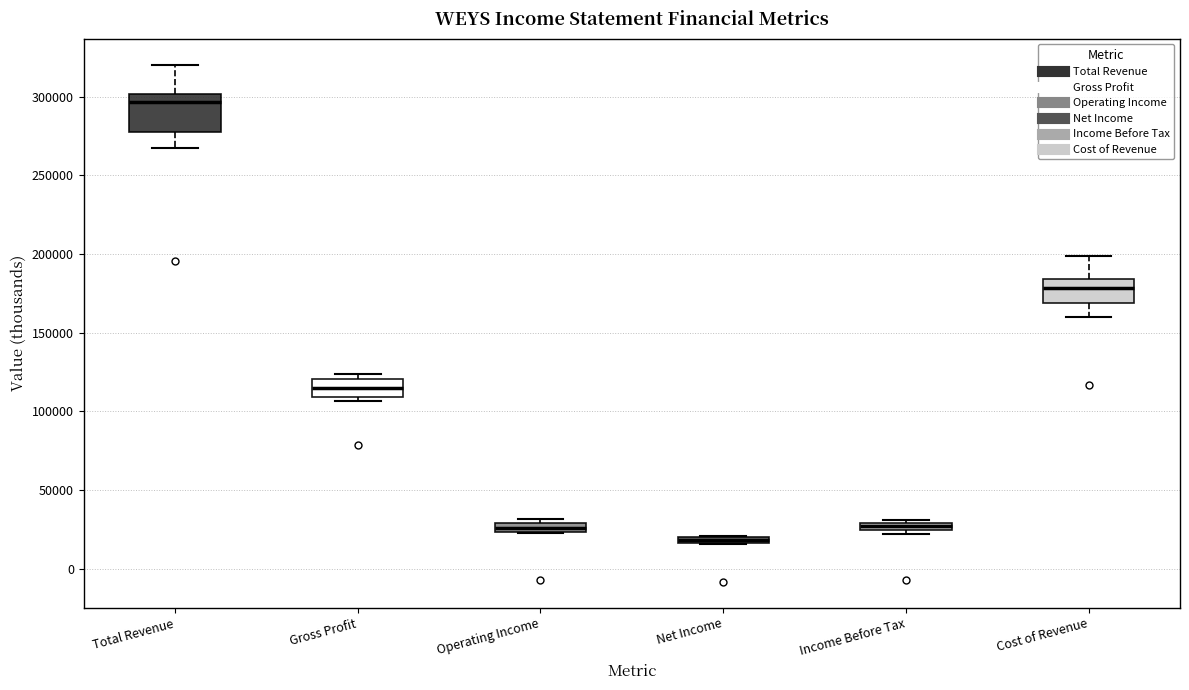

Which box's median line is the lowest?

Net Income